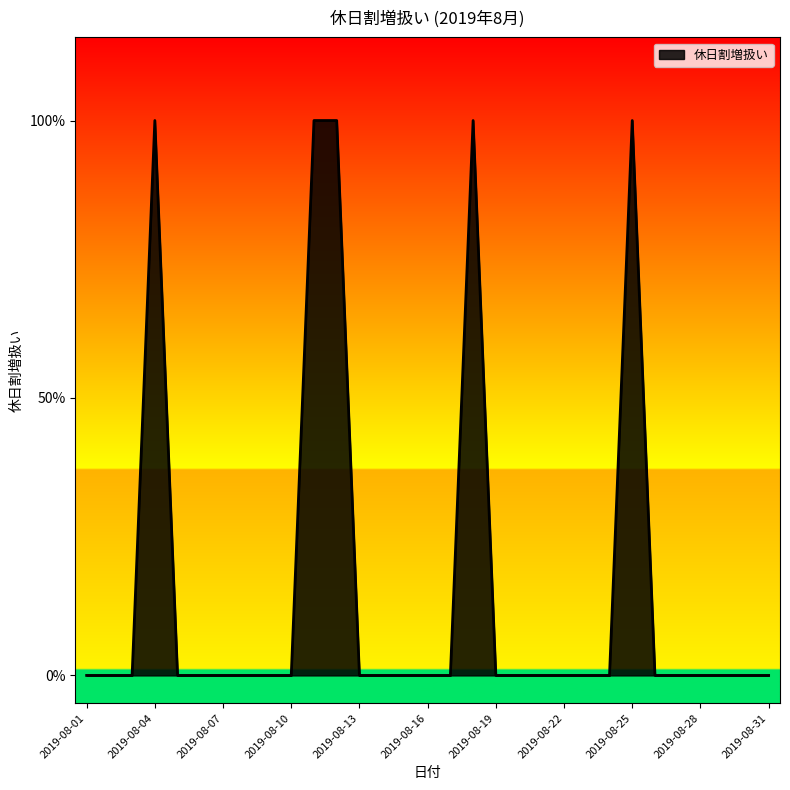

Does the chart have visible grid lines?

No